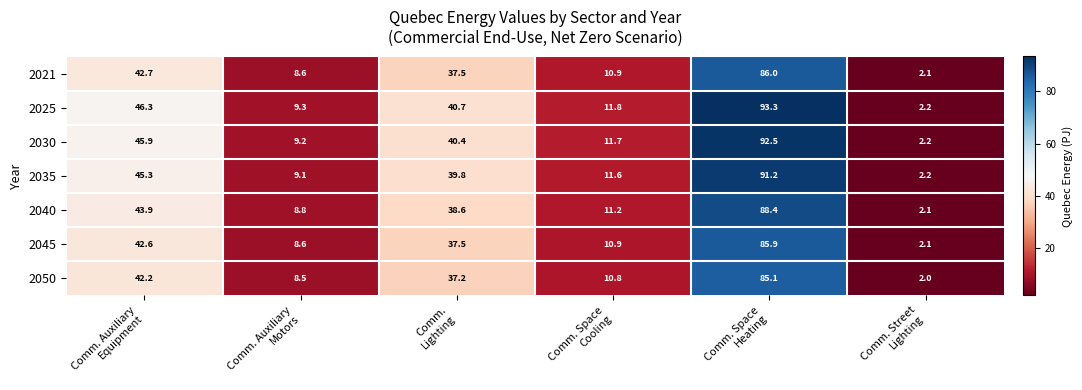

What is the difference between the maximum and minimum values in the 2021 series?

83.9